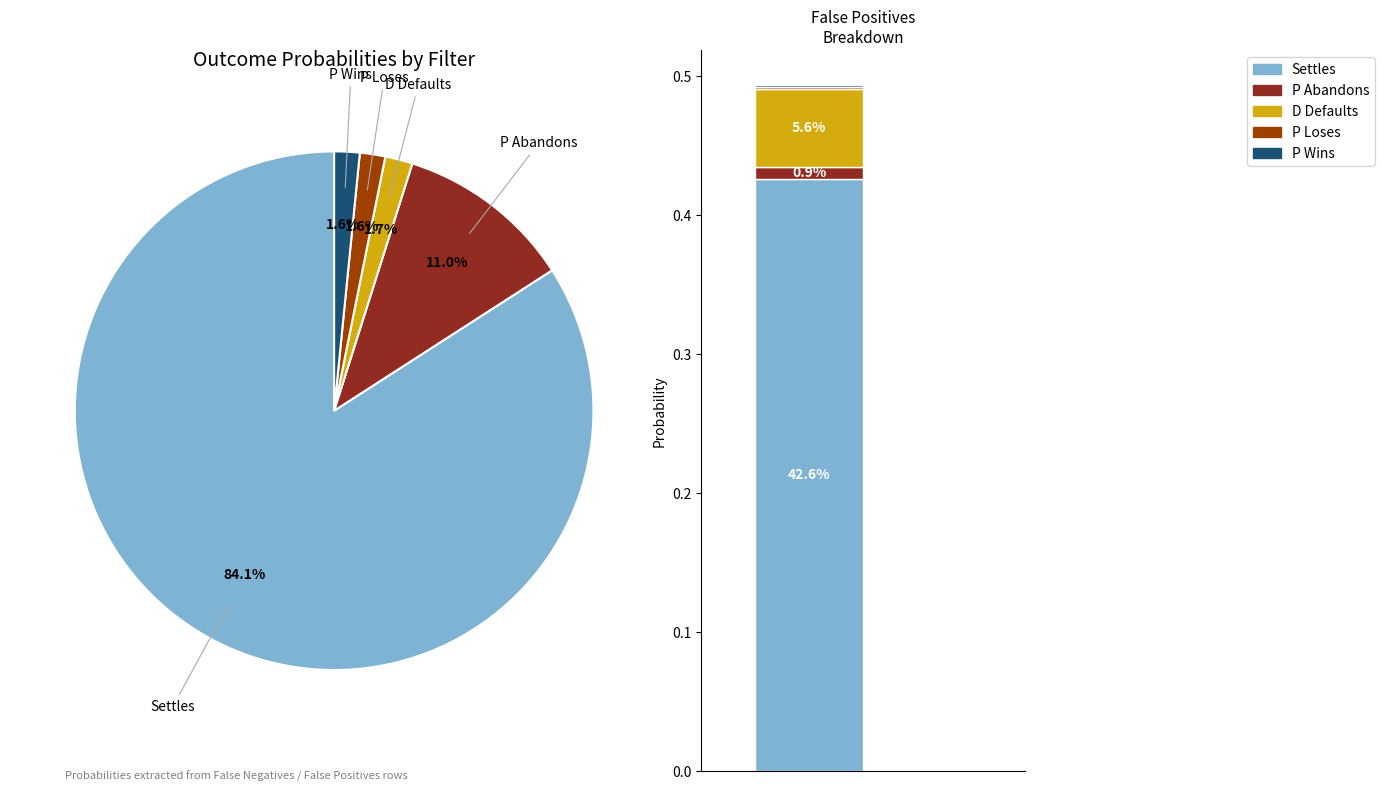

Which slice represents more than half of the pie?

Settles